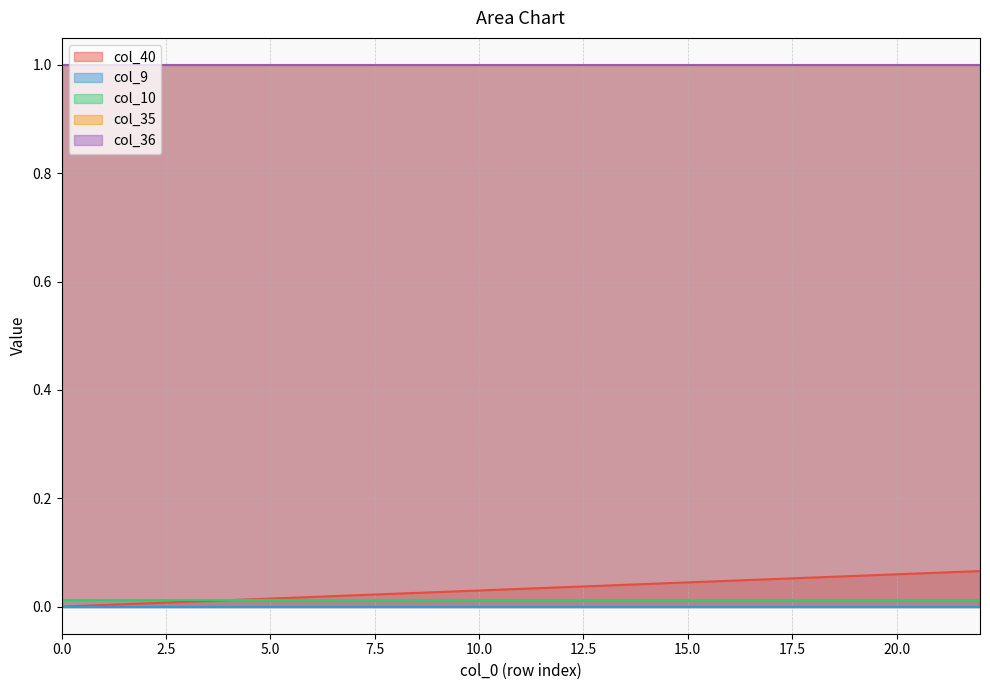

At how many categories does at least one series exceed 0?

23